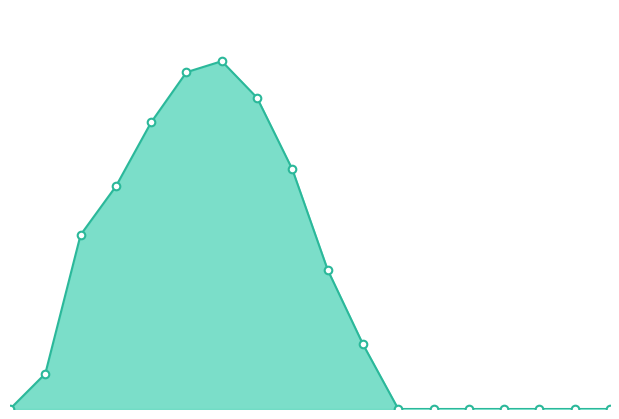

How many lines are shown in the chart?

1